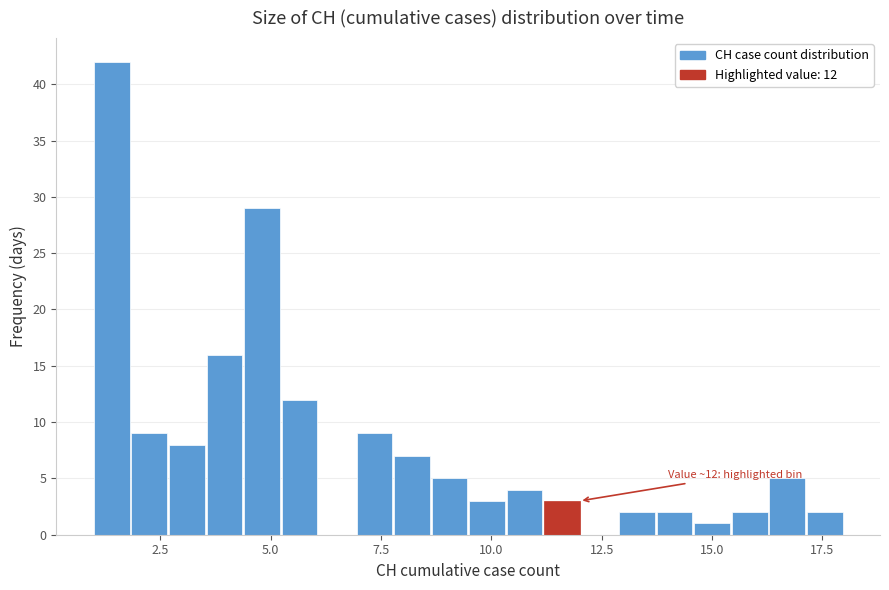

Around what value on the x-axis is the tallest bar? Give the approximate position of its centre, as read against the axis.

1.5